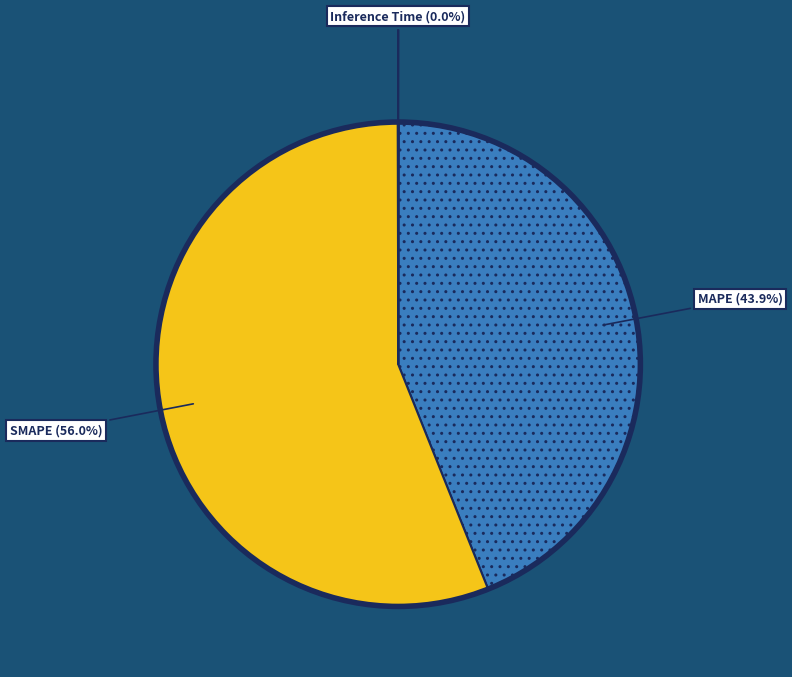

What is the majority slice?

SMAPE